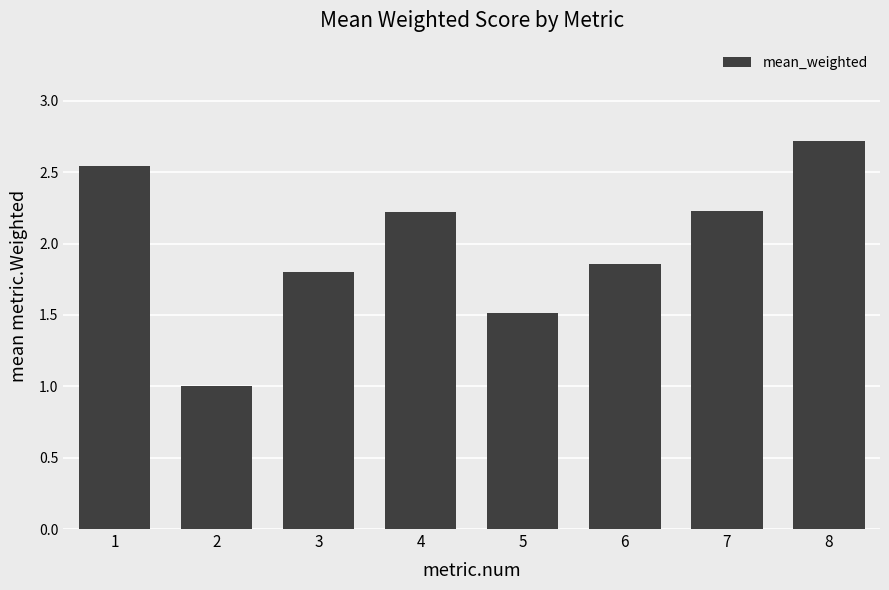

What is the approximate value at 8?

2.7